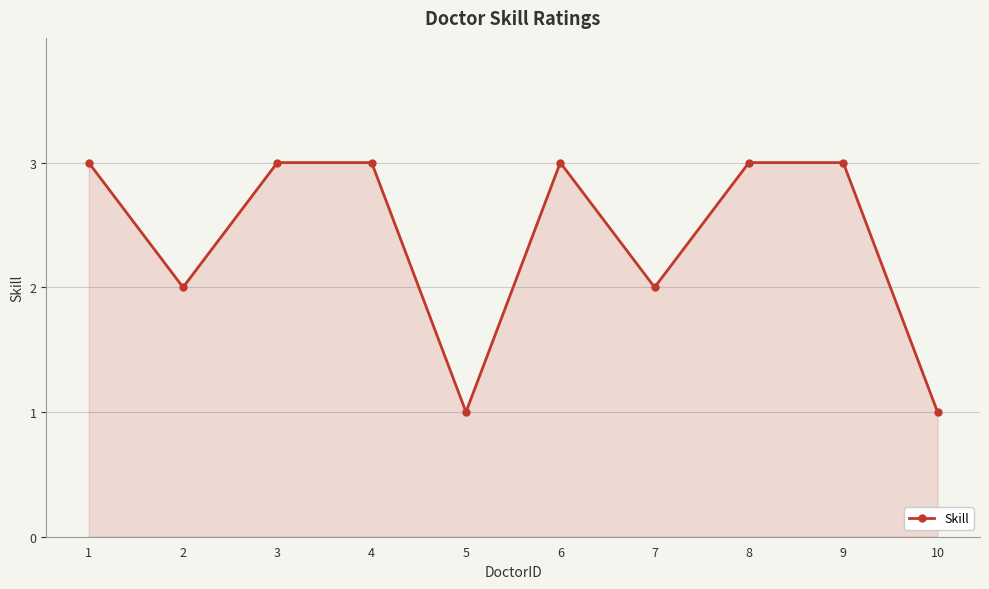

What is the difference between the maximum and minimum values?

2